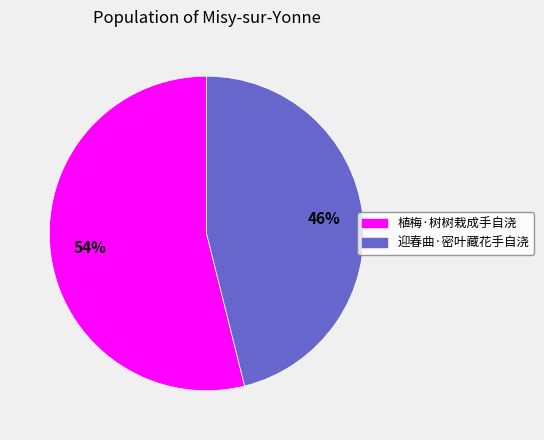

What is the ratio of the value at 迎春曲·密叶藏花手自浇 to the value at 植梅·树树栽成手自浇?

0.9